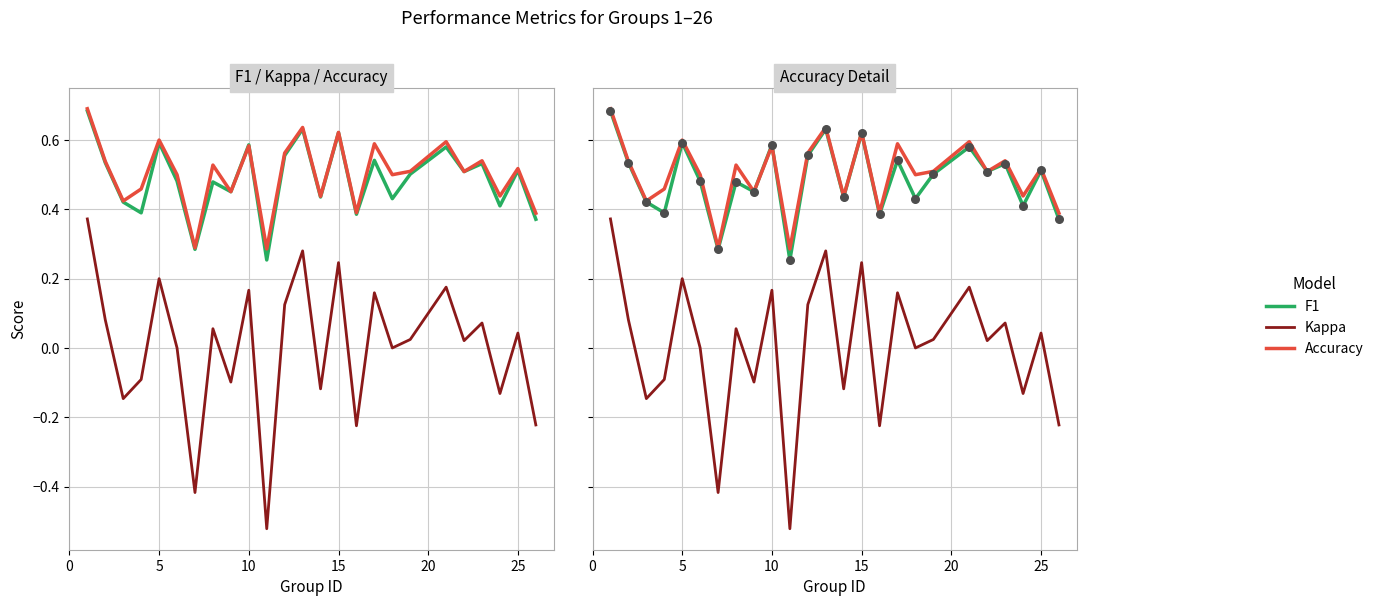

Which series has the largest Y range (max minus min)?

kappa